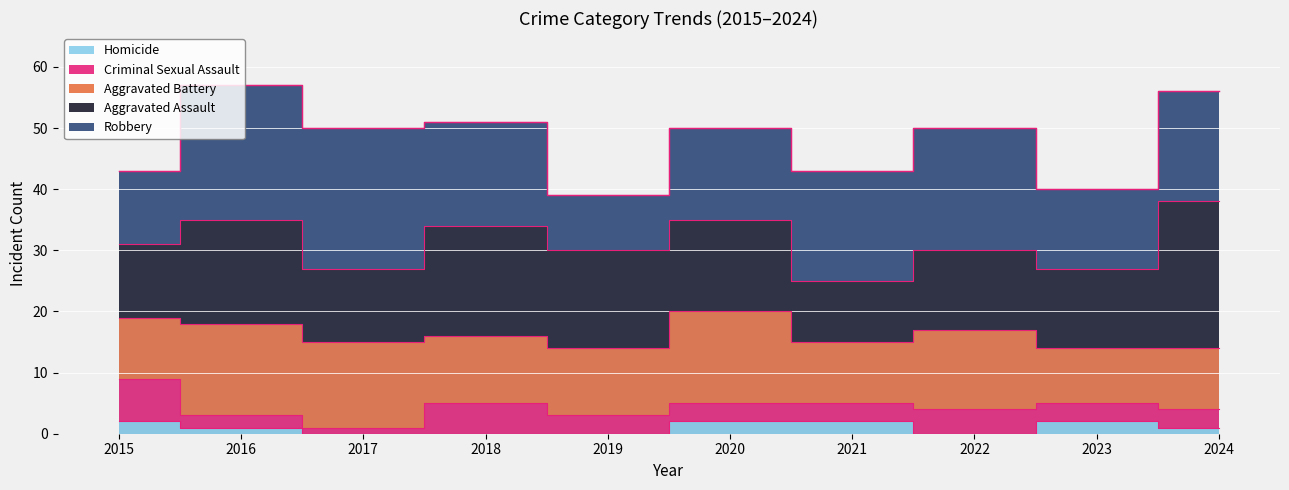

Between 2017 and 2020, which series saw the biggest shift?

Robbery